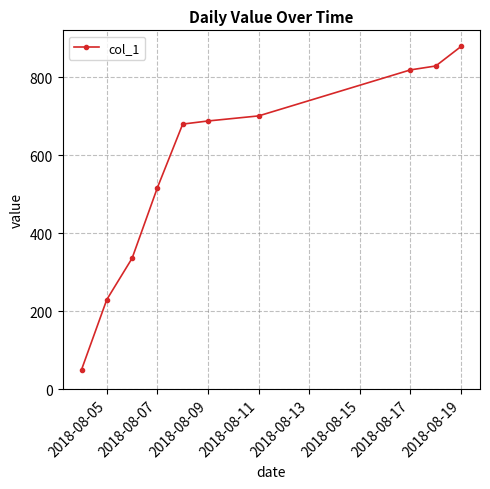

Reading left to right, what are all the values shown in this chart?

50	230	336	517	680	688	701	819	829	879